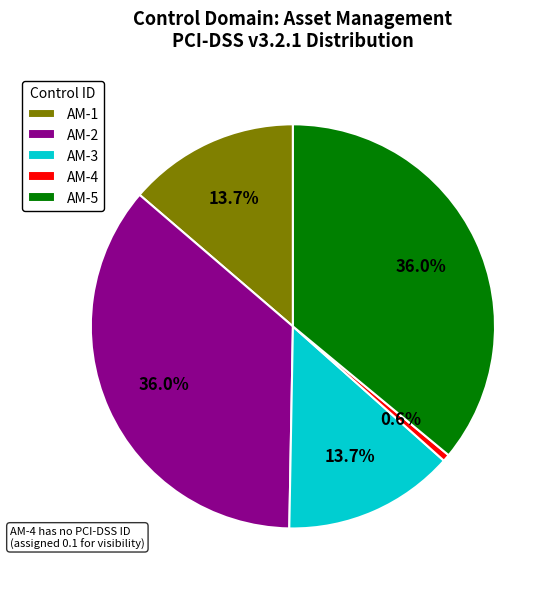

The AM-2 slice represents 36% of the pie. True or false?

True